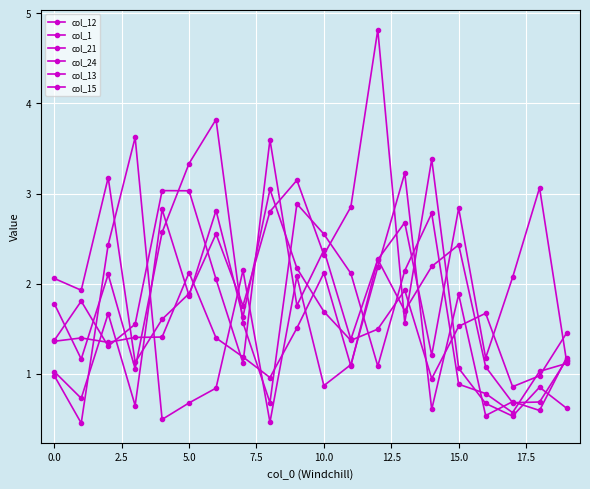

Reading left to right, what are all the values shown in this chart?

col_12: 2.1	1.9	3.2	1.1	1.6	1.9	2.6	1.8	2.8	3.1	2.3	2.9	4.8	1.6	3.4	1.1	0.7	0.5	0.9	0.6
col_1: 1.0	0.5	2.4	3.6	0.5	0.7	0.8	2.1	0.5	2.1	0.9	1.1	2.2	3.2	0.6	1.9	0.5	0.7	0.6	1.2
col_21: 1.4	1.4	1.3	1.4	1.4	2.1	1.4	1.2	1.0	1.5	2.1	1.1	2.3	2.7	1.2	2.8	1.2	2.1	3.1	1.1
col_24: 1.0	0.7	1.7	0.6	2.8	1.9	2.8	1.6	3.0	2.2	1.7	1.4	1.5	1.9	0.9	1.5	1.7	0.9	1.0	1.5
col_13: 1.8	1.2	2.1	1.1	2.6	3.3	3.8	1.6	0.7	2.9	2.6	2.1	1.1	2.1	2.8	0.9	0.8	0.6	1.0	1.1
col_15: 1.4	1.8	1.3	1.6	3.0	3.0	2.1	1.1	3.6	1.8	2.4	1.4	2.3	1.7	2.2	2.4	1.1	0.7	0.7	1.2